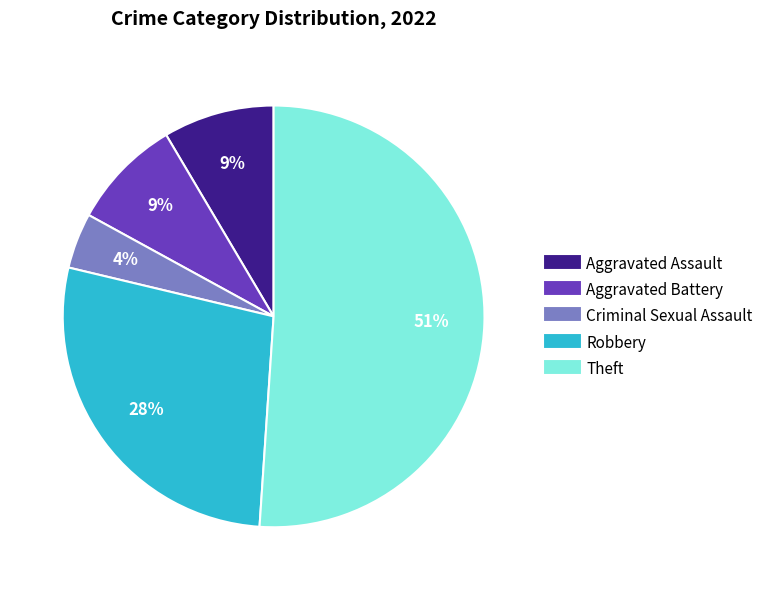

What percentage is the Criminal Sexual Assault slice, to the nearest percent?

4%